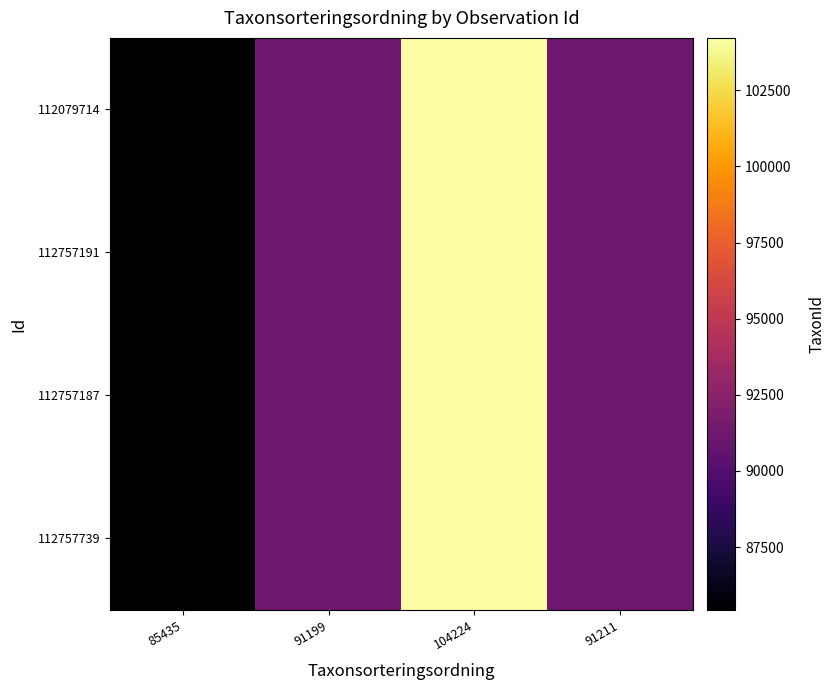

Rank the series by their maximum value, from highest to lowest.

112079714, 112757191, 112757187, 112757739